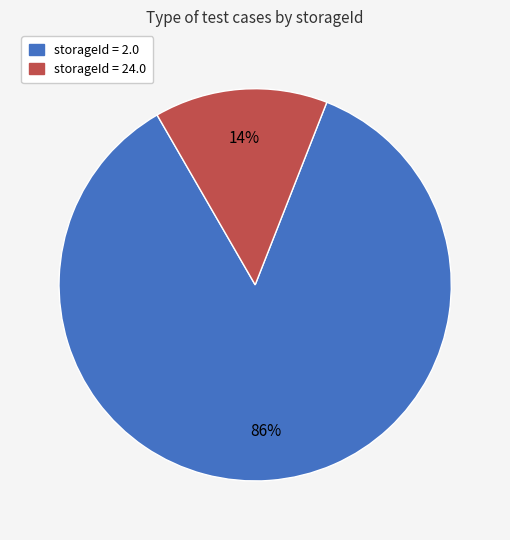

To the nearest percent, what is the average slice percentage?

50%